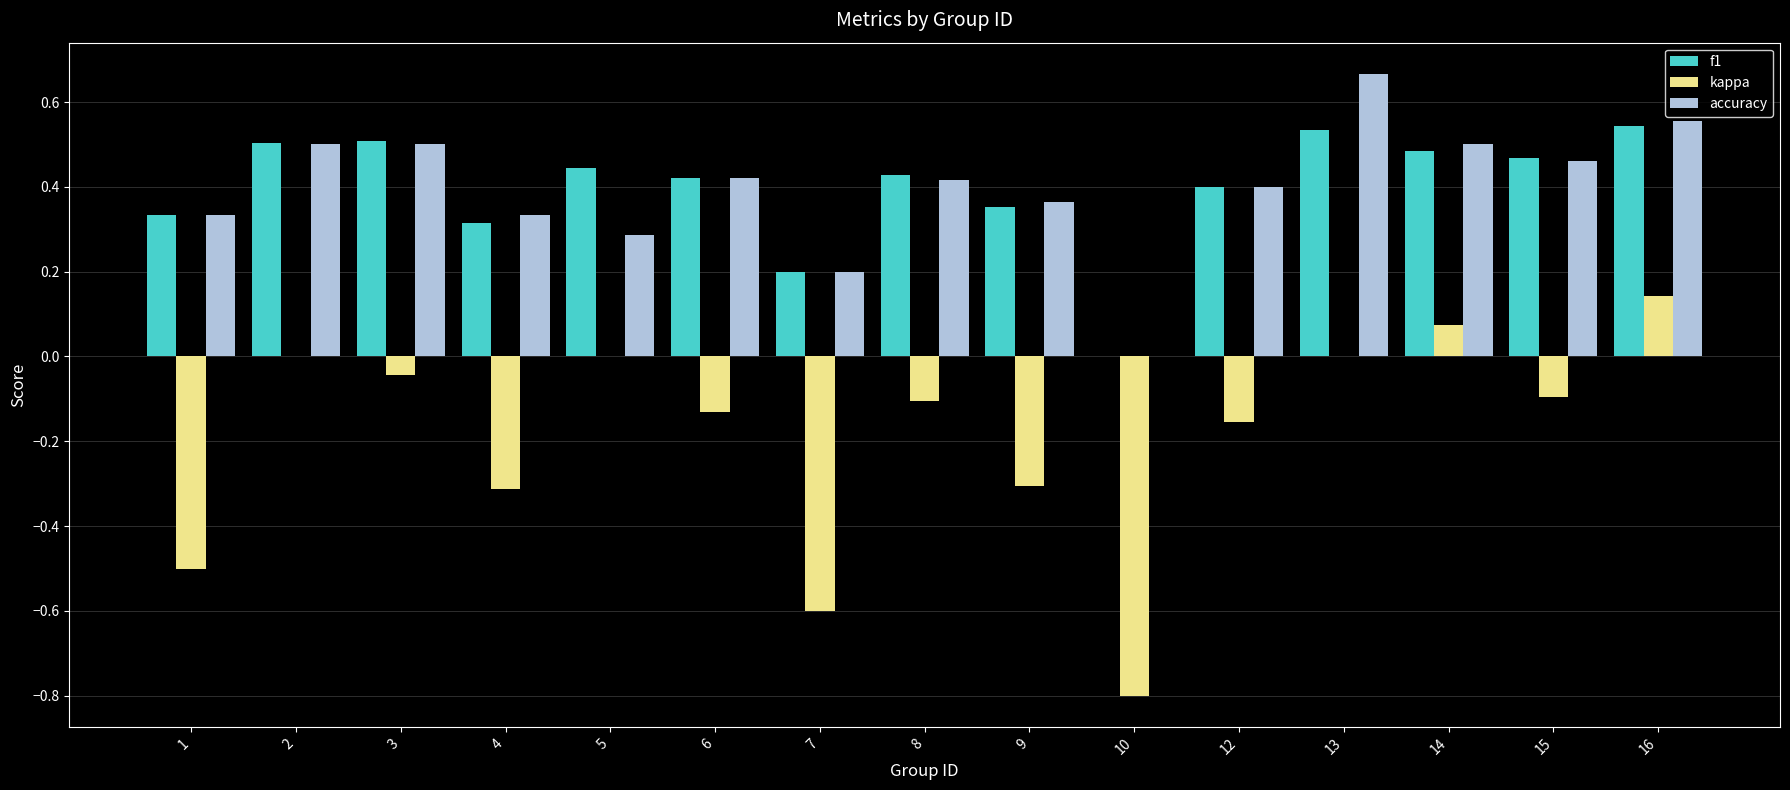

True or false: f1 has a value of 0.5 at 13.

True